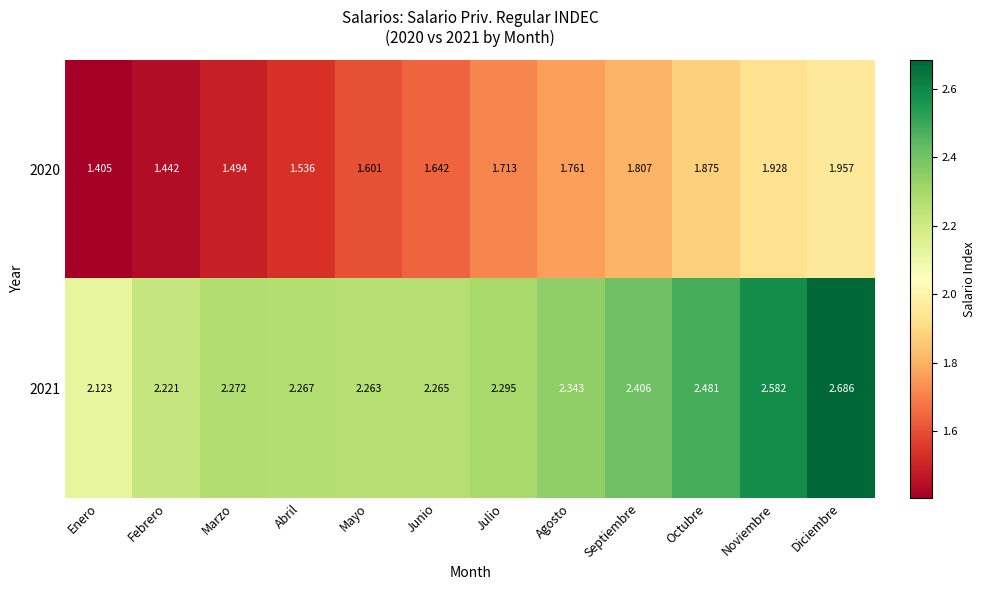

What is the total value across all series at Febrero?

3.7